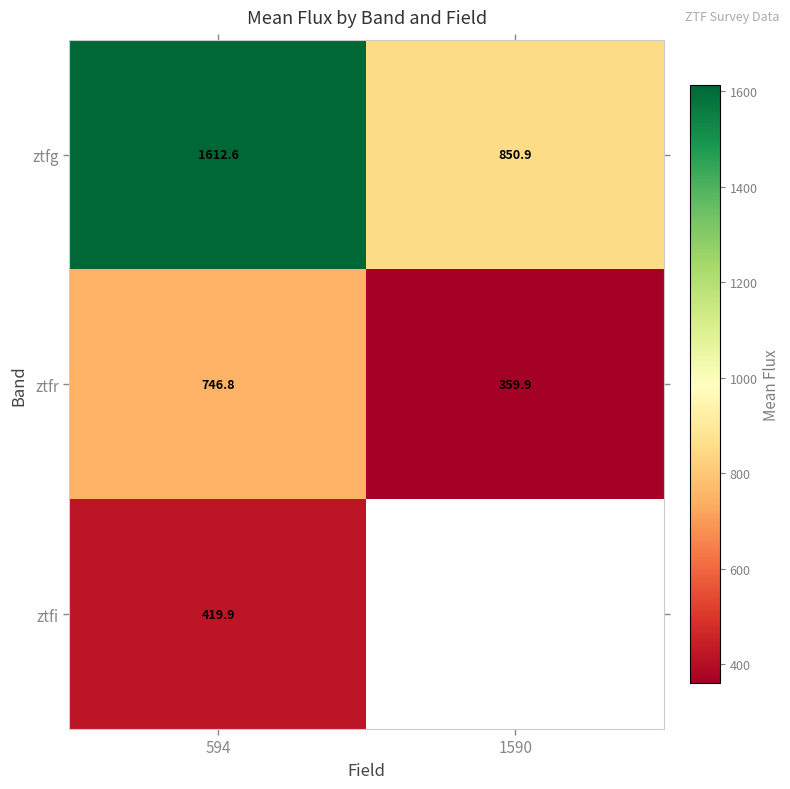

How many data points does each series have?

2